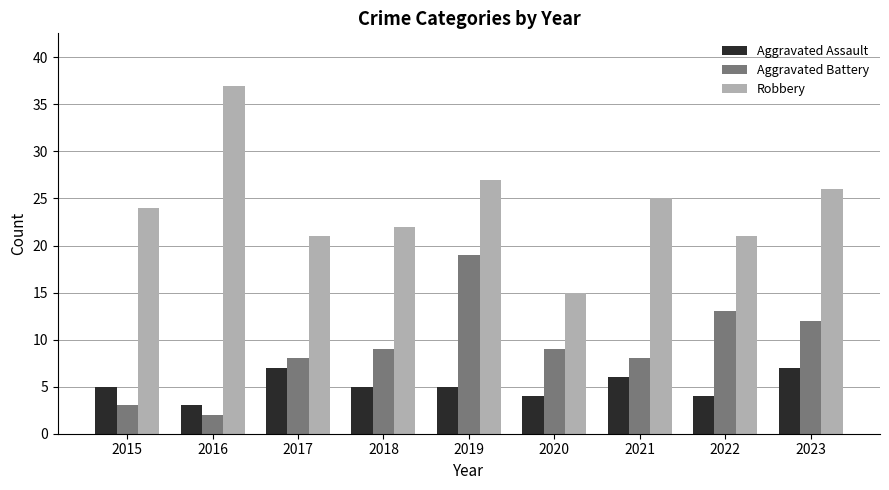

How many bars are there in total?

27